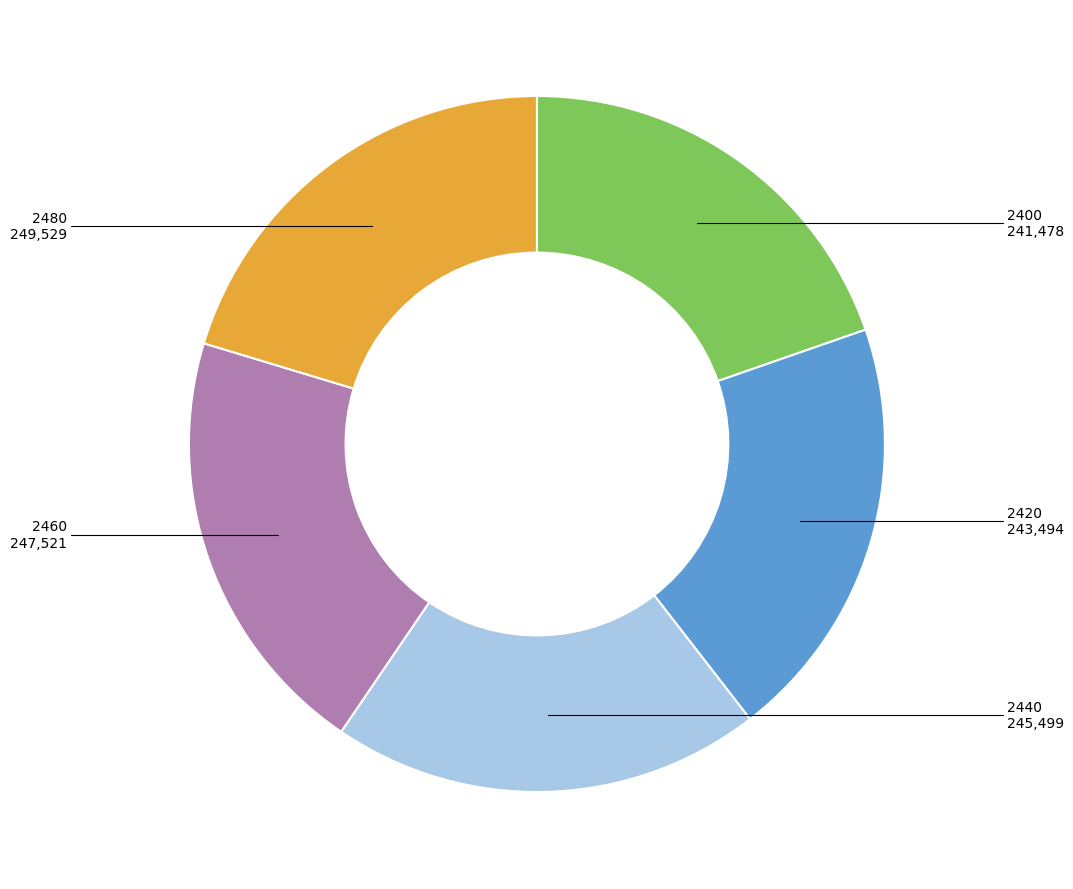

Approximately how many times larger is the value at 2400 compared to 2460?

1.0